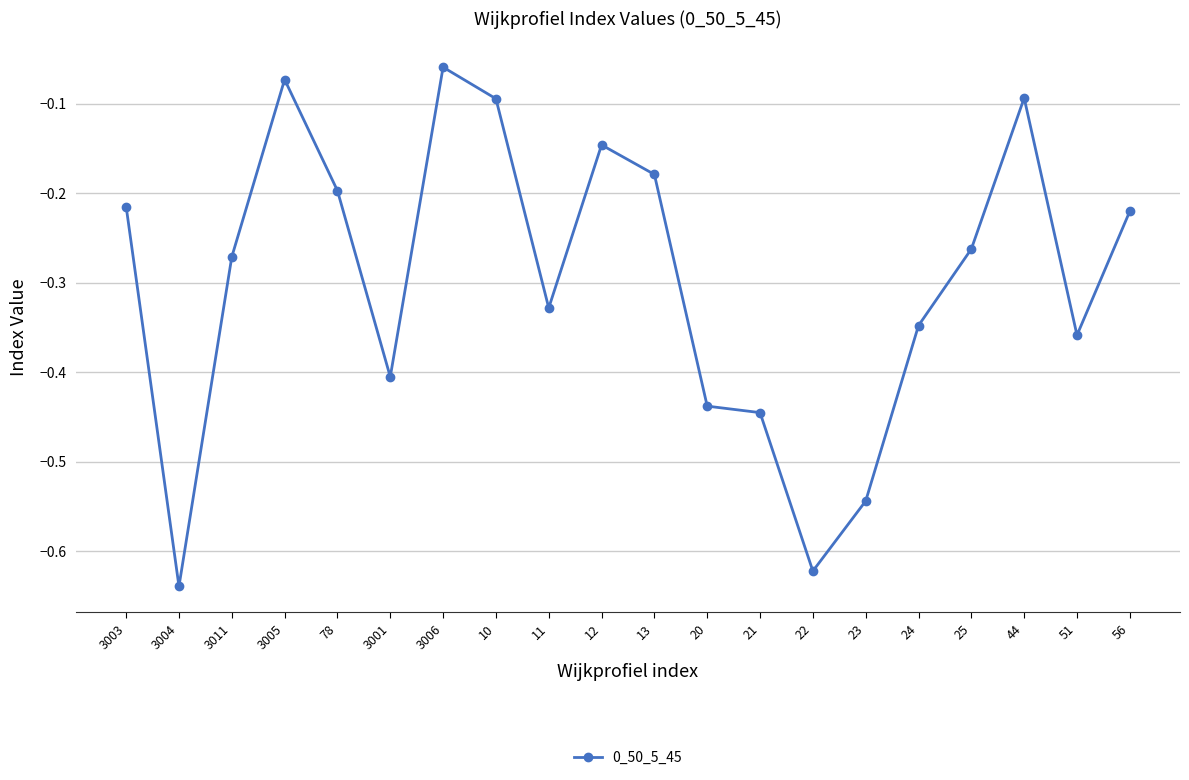

What is the label of the 2nd point from the left?

3004